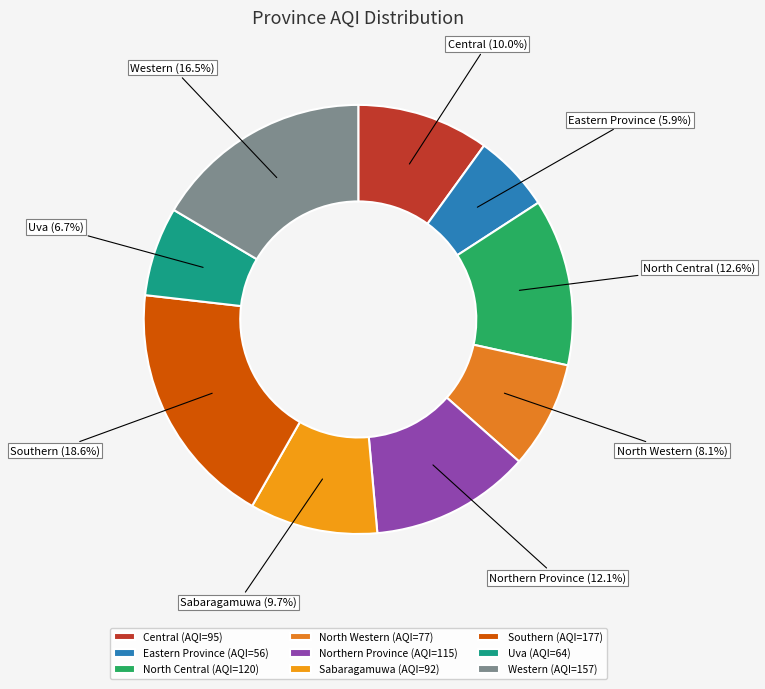

Between Southern and Northern Province, which is larger?

Southern